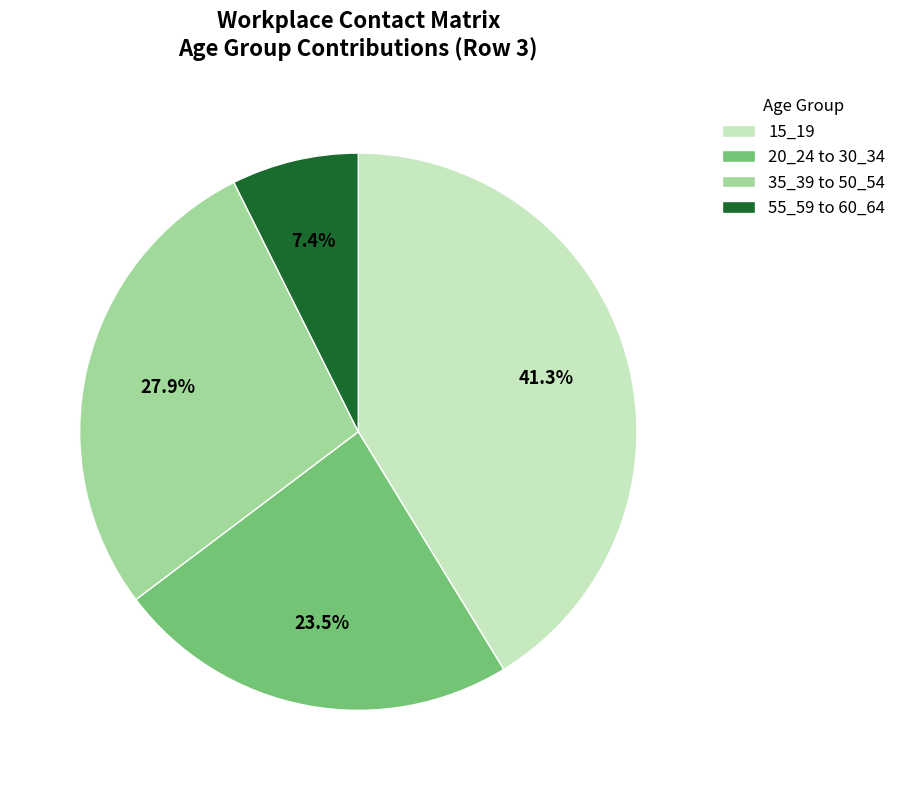

Is the sum of 55_59 to 60_64 and 35_39 to 50_54 greater than half?

No